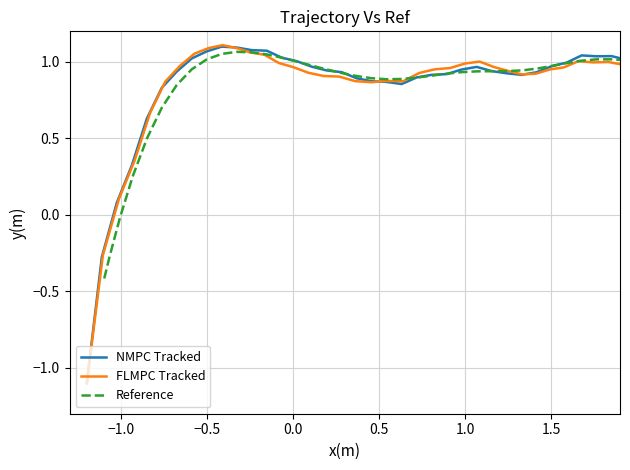

Reading left to right, what are all the values shown in this chart?

NMPC Tracked: -1.1	-0.3	0.1	0.3	0.6	0.8	0.9	1.0	1.1	1.1	1.1	1.1	1.1	1.0	1.0	1.0	0.9	0.9	0.9	0.9	0.9	0.9	0.9	0.9	0.9	1.0	1.0	0.9	0.9	0.9	0.9	1.0	1.0	1.0	1.0	1.0	1.0	1.0	1.0	1.0
FLMPC Tracked: -1.1	-0.3	0.1	0.4	0.7	0.9	1.0	1.1	1.1	1.1	1.1	1.1	1.0	1.0	1.0	0.9	0.9	0.9	0.9	0.9	0.9	0.9	0.9	1.0	1.0	1.0	1.0	1.0	0.9	0.9	0.9	1.0	1.0	1.0	1.0	1.0	1.0	1.0	1.0	1.0
Reference: -0.4	-0.3	-0.0	0.3	0.5	0.7	0.8	1.0	1.0	1.1	1.1	1.1	1.0	1.0	1.0	1.0	1.0	0.9	0.9	0.9	0.9	0.9	0.9	0.9	0.9	0.9	0.9	0.9	0.9	0.9	1.0	1.0	1.0	1.0	1.0	1.0	1.0	1.0	1.0	1.0